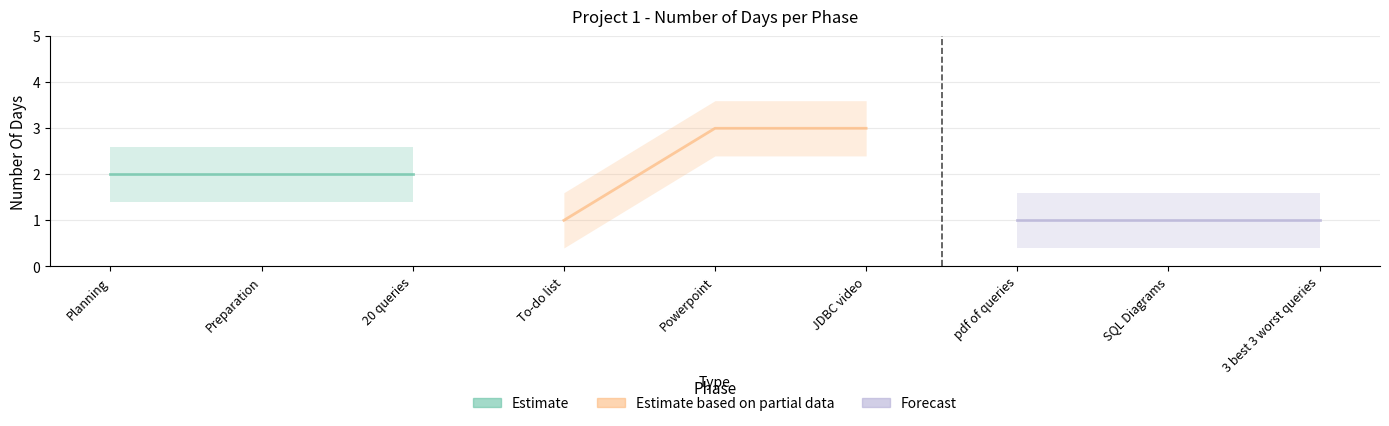

Which series has the largest total across all categories?

Estimate based on partial data